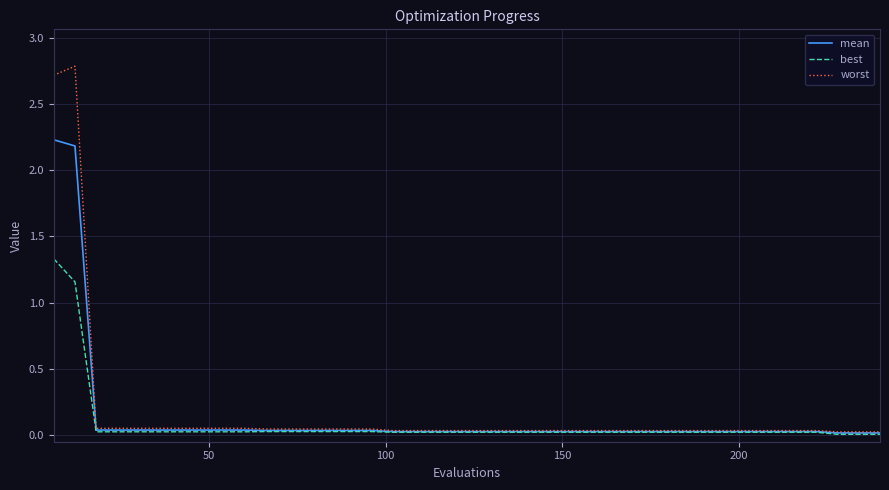

Does the chart display data point markers on the line(s)?

No